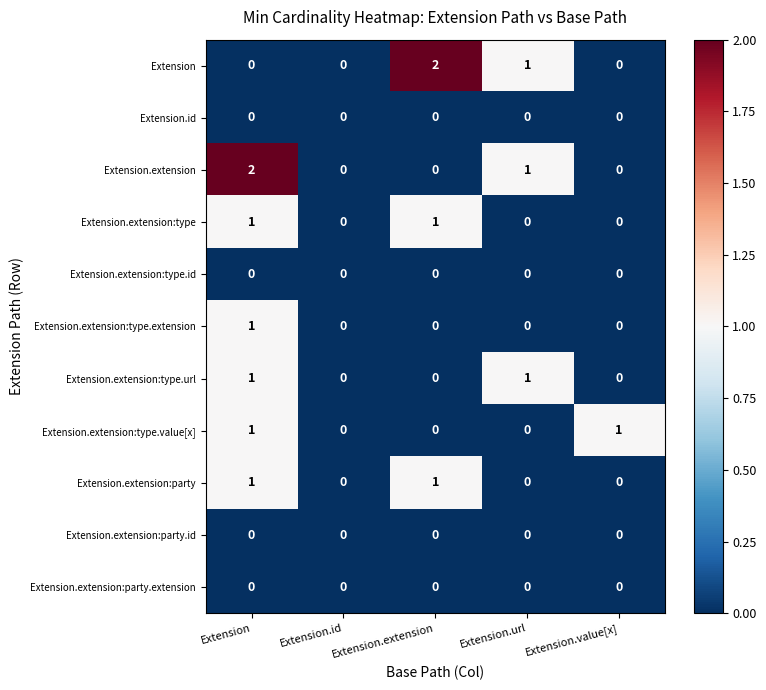

Is the value of Extension.extension:type.id at Extension greater than the value of Extension at Extension.url?

No